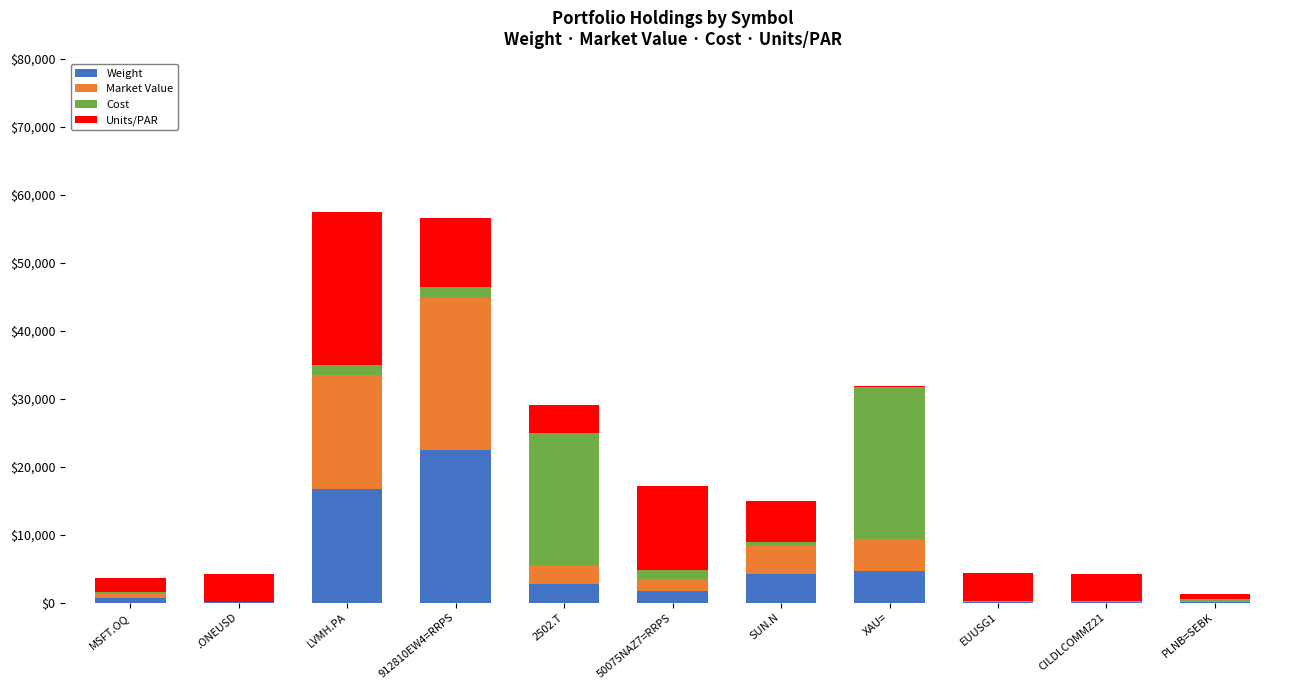

What is the maximum value for Weight?

22400.0